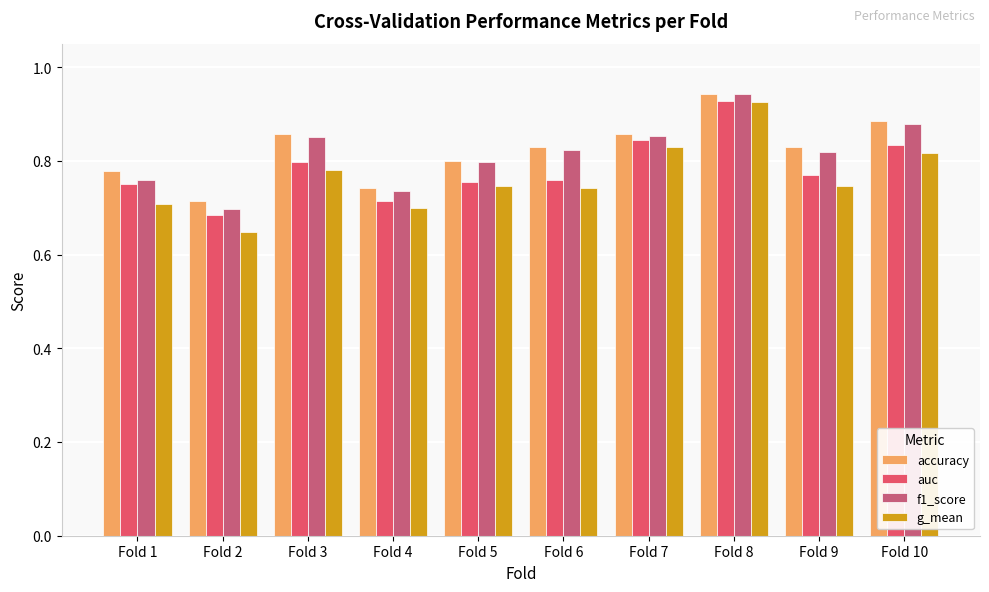

Reading left to right, list all the values displayed in this chart.

accuracy: Fold 1=0.8	Fold 2=0.7	Fold 3=0.9	Fold 4=0.7	Fold 5=0.8	Fold 6=0.8	Fold 7=0.9	Fold 8=0.9	Fold 9=0.8	Fold 10=0.9
auc: Fold 1=0.8	Fold 2=0.7	Fold 3=0.8	Fold 4=0.7	Fold 5=0.8	Fold 6=0.8	Fold 7=0.8	Fold 8=0.9	Fold 9=0.8	Fold 10=0.8
f1_score: Fold 1=0.8	Fold 2=0.7	Fold 3=0.9	Fold 4=0.7	Fold 5=0.8	Fold 6=0.8	Fold 7=0.9	Fold 8=0.9	Fold 9=0.8	Fold 10=0.9
g_mean: Fold 1=0.7	Fold 2=0.6	Fold 3=0.8	Fold 4=0.7	Fold 5=0.7	Fold 6=0.7	Fold 7=0.8	Fold 8=0.9	Fold 9=0.7	Fold 10=0.8